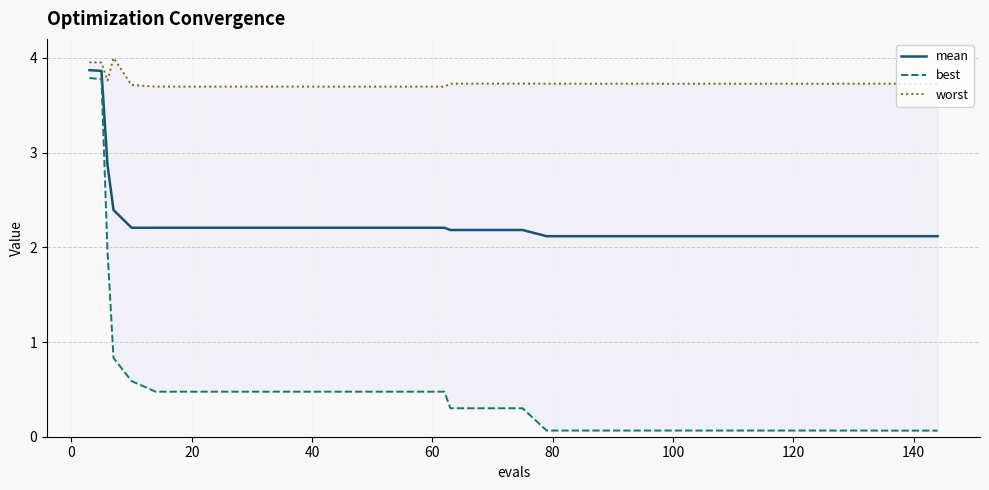

True or false: worst and best intersect in this chart.

False